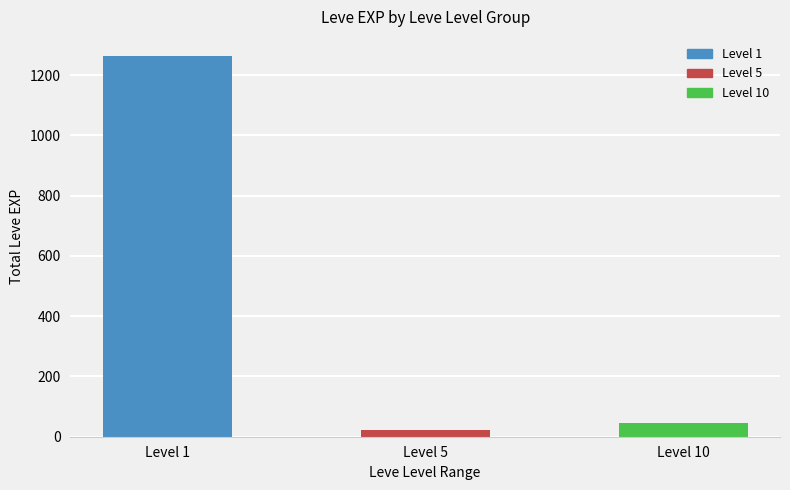

What is the ratio of the value at Level 1 to the value at Level 10?

28.1